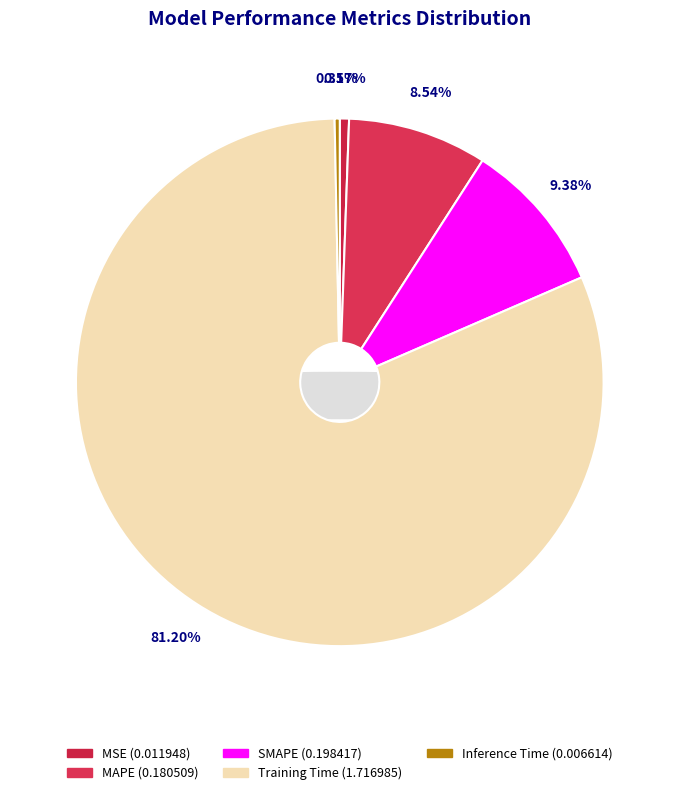

To the nearest percent, what percentage of the pie is SMAPE?

9%